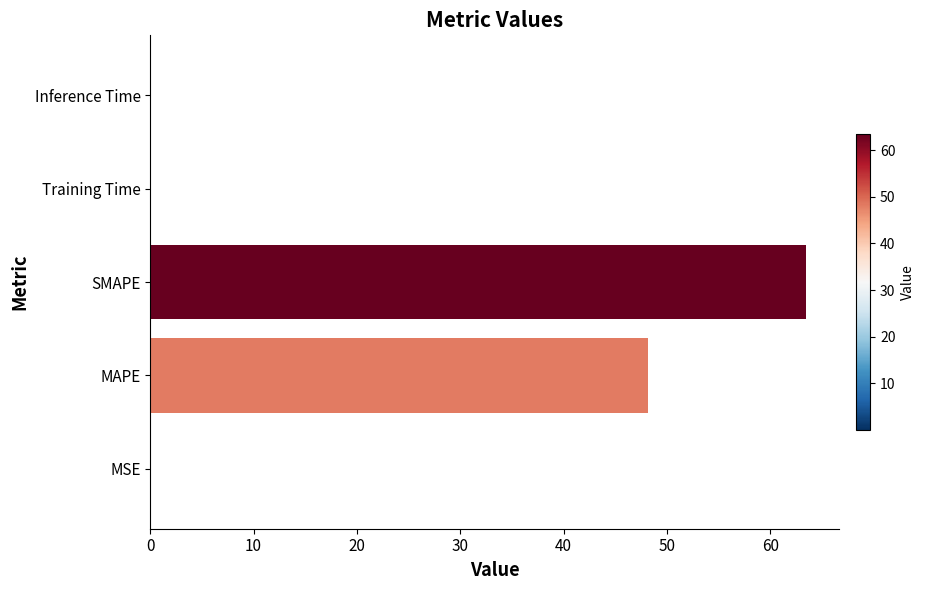

True or false: the data shows 48.2 at MAPE.

True